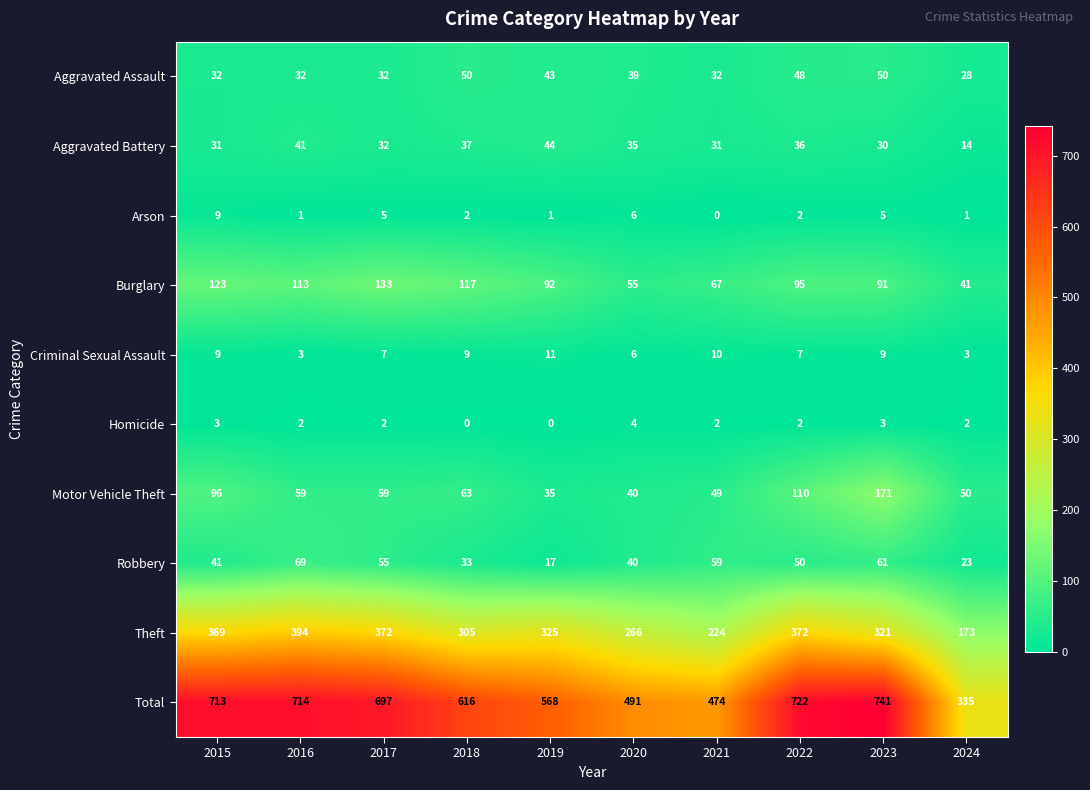

Which series changed the most between 2015 and 2020?

Total